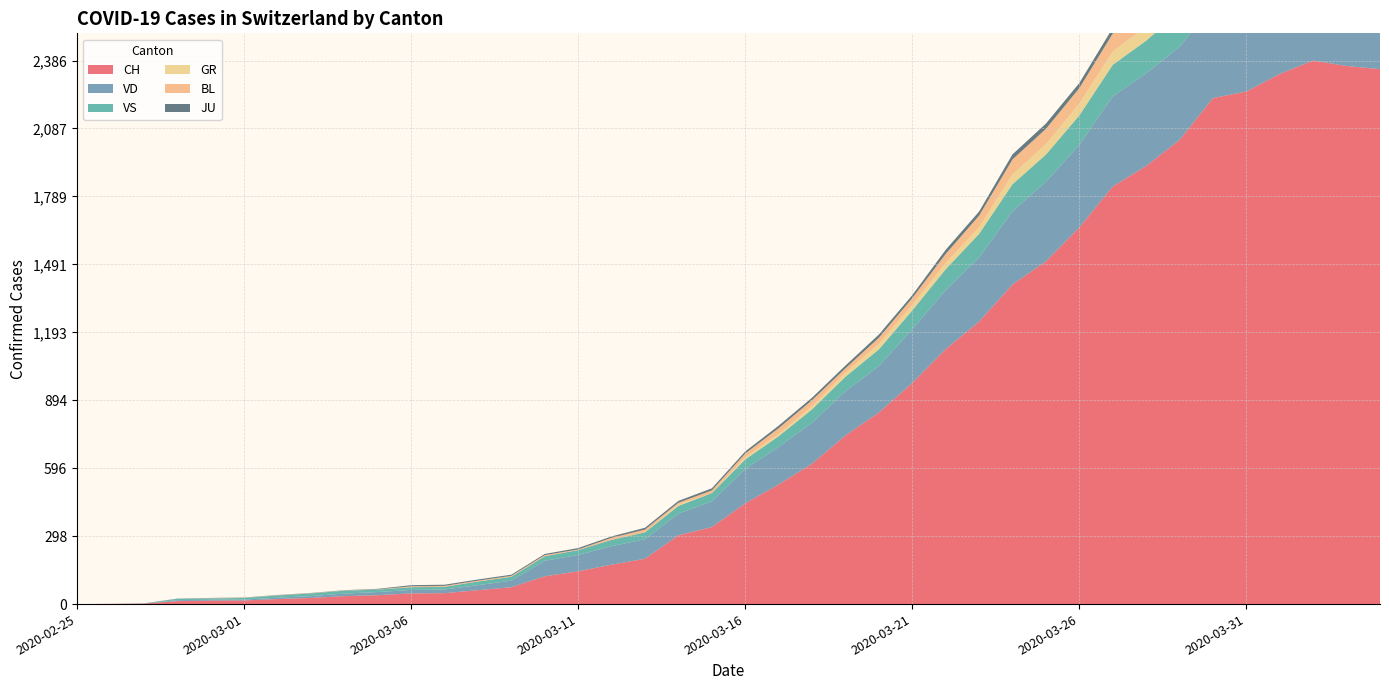

Reading right to left, what are all the values shown in this chart?

CH: 2020-04-04=2348	2020-04-03=2362	2020-04-02=2386	2020-04-01=2327	2020-03-31=2250	2020-03-30=2221	2020-03-29=2037	2020-03-28=1923	2020-03-27=1833	2020-03-26=1653	2020-03-25=1504	2020-03-24=1403	2020-03-23=1240	2020-03-22=1119	2020-03-21=970	2020-03-20=841	2020-03-19=740	2020-03-18=616	2020-03-17=525	2020-03-16=442	2020-03-15=338	2020-03-14=302	2020-03-13=199	2020-03-12=173	2020-03-11=144	2020-03-10=122	2020-03-09=74	2020-03-08=61	2020-03-07=48	2020-03-06=47	2020-03-05=39	2020-03-04=35	2020-03-03=27	2020-03-02=22	2020-03-01=16	2020-02-29=15	2020-02-28=13	2020-02-27=2	2020-02-26=1	2020-02-25=0
VD: 2020-04-04=392	2020-04-03=394	2020-04-02=405	2020-04-01=419	2020-03-31=419	2020-03-30=410	2020-03-29=409	2020-03-28=407	2020-03-27=396	2020-03-26=363	2020-03-25=350	2020-03-24=322	2020-03-23=281	2020-03-22=259	2020-03-21=236	2020-03-20=204	2020-03-19=194	2020-03-18=180	2020-03-17=165	2020-03-16=151	2020-03-15=113	2020-03-14=95	2020-03-13=86	2020-03-12=81	2020-03-11=72	2020-03-10=68	2020-03-09=29	2020-03-08=22	2020-03-07=16	2020-03-06=15	2020-03-05=14	2020-03-04=11	2020-03-03=8	2020-03-02=6	2020-03-01=4	2020-02-29=4	2020-02-28=4	2020-02-27=0	2020-02-26=0	2020-02-25=0
VS: 2020-04-04=150	2020-04-03=147	2020-04-02=147	2020-04-01=147	2020-03-31=153	2020-03-30=154	2020-03-29=153	2020-03-28=143	2020-03-27=138	2020-03-26=129	2020-03-25=119	2020-03-24=118	2020-03-23=104	2020-03-22=92	2020-03-21=83	2020-03-20=73	2020-03-19=64	2020-03-18=59	2020-03-17=47	2020-03-16=42	2020-03-15=36	2020-03-14=34	2020-03-13=30	2020-03-12=28	2020-03-11=21	2020-03-10=20	2020-03-09=17	2020-03-08=16	2020-03-07=12	2020-03-06=12	2020-03-05=11	2020-03-04=13	2020-03-03=12	2020-03-02=10	2020-03-01=7	2020-02-29=6	2020-02-28=6	2020-02-27=0	2020-02-26=0	2020-02-25=0
GR: 2020-04-04=52	2020-04-03=51	2020-04-02=60	2020-04-01=59	2020-03-31=58	2020-03-30=58	2020-03-29=63	2020-03-28=63	2020-03-27=58	2020-03-26=52	2020-03-25=45	2020-03-24=43	2020-03-23=29	2020-03-22=27	2020-03-21=24	2020-03-20=24	2020-03-19=18	2020-03-18=13	2020-03-17=9	2020-03-16=9	2020-03-15=0	2020-03-14=6	2020-03-13=0	2020-03-12=0	2020-03-11=0	2020-03-10=0	2020-03-09=0	2020-03-08=0	2020-03-07=0	2020-03-06=0	2020-03-05=0	2020-03-04=0	2020-03-03=0	2020-03-02=0	2020-03-01=0	2020-02-29=0	2020-02-28=0	2020-02-27=0	2020-02-26=0	2020-02-25=0
BL: 2020-04-04=73	2020-04-03=82	2020-04-02=81	2020-04-01=86	2020-03-31=88	2020-03-30=86	2020-03-29=99	2020-03-28=75	2020-03-27=79	2020-03-26=68	2020-03-25=68	2020-03-24=66	2020-03-23=51	2020-03-22=40	2020-03-21=30	2020-03-20=27	2020-03-19=19	2020-03-18=27	2020-03-17=26	2020-03-16=17	2020-03-15=12	2020-03-14=8	2020-03-13=12	2020-03-12=9	2020-03-11=3	2020-03-10=5	2020-03-09=4	2020-03-08=4	2020-03-07=4	2020-03-06=4	2020-03-05=1	2020-03-04=1	2020-03-03=1	2020-03-02=1	2020-03-01=1	2020-02-29=1	2020-02-28=0	2020-02-27=0	2020-02-26=0	2020-02-25=0
JU: 2020-04-04=27	2020-04-03=28	2020-04-02=29	2020-04-01=29	2020-03-31=29	2020-03-30=28	2020-03-29=28	2020-03-28=27	2020-03-27=25	2020-03-26=22	2020-03-25=23	2020-03-24=22	2020-03-23=18	2020-03-22=18	2020-03-21=13	2020-03-20=14	2020-03-19=12	2020-03-18=11	2020-03-17=11	2020-03-16=9	2020-03-15=9	2020-03-14=8	2020-03-13=8	2020-03-12=6	2020-03-11=6	2020-03-10=5	2020-03-09=5	2020-03-08=5	2020-03-07=5	2020-03-06=5	2020-03-05=2	2020-03-04=1	2020-03-03=1	2020-03-02=1	2020-03-01=1	2020-02-29=1	2020-02-28=1	2020-02-27=1	2020-02-26=0	2020-02-25=0